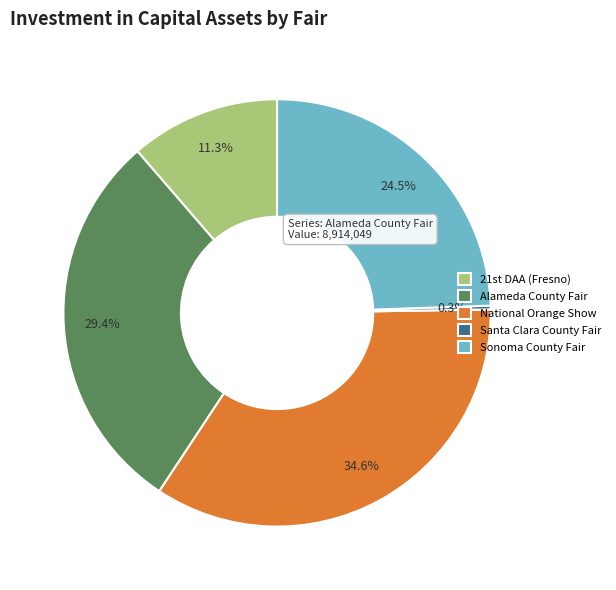

Which category has the smallest portion of the pie?

Santa Clara County Fair